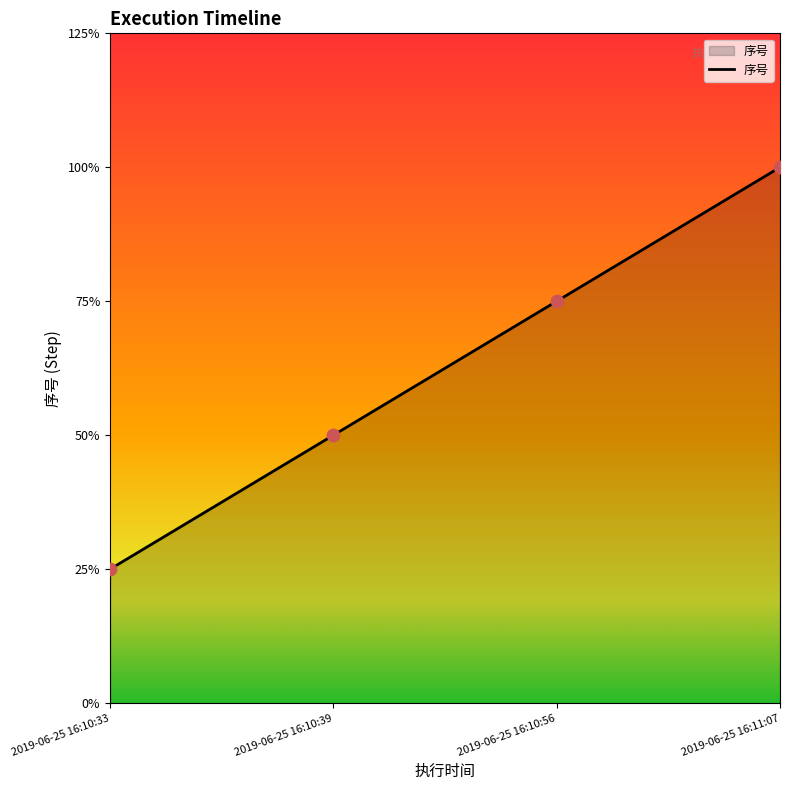

What is the ratio of the value at 2019-06-25 16:11:07 to the value at 2019-06-25 16:10:56?

1.3